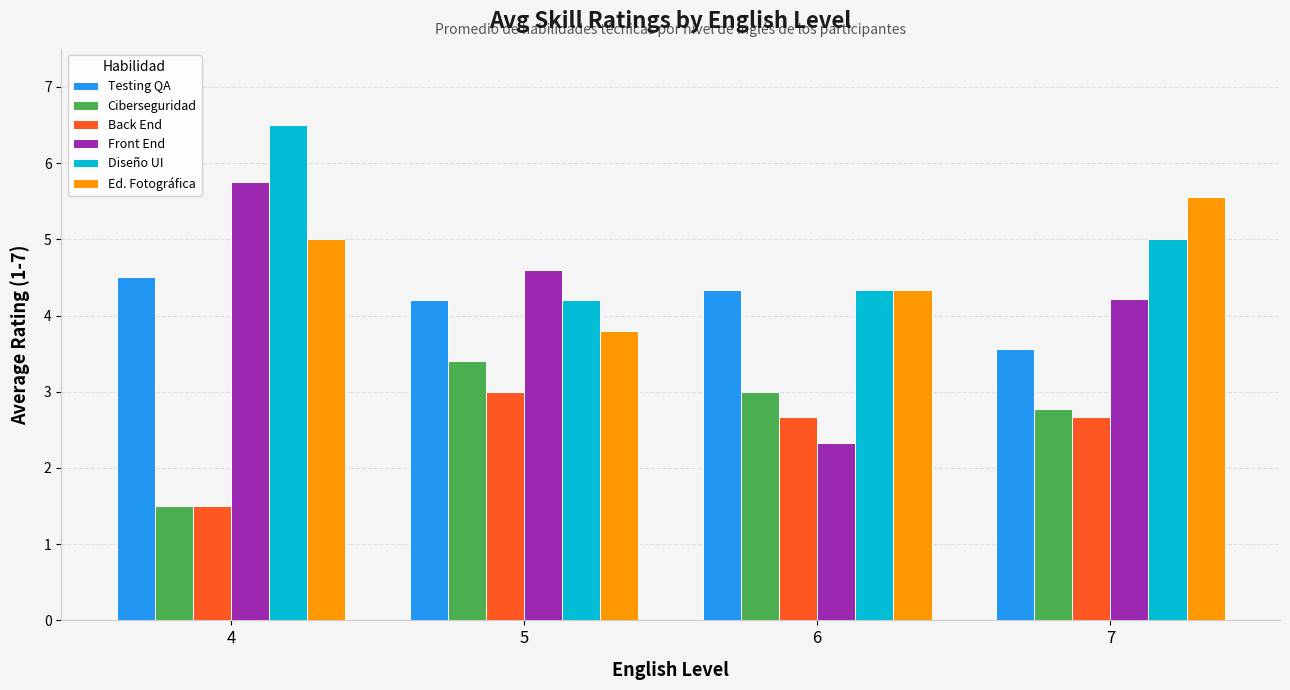

Where does the Back End series first go above 2?

5